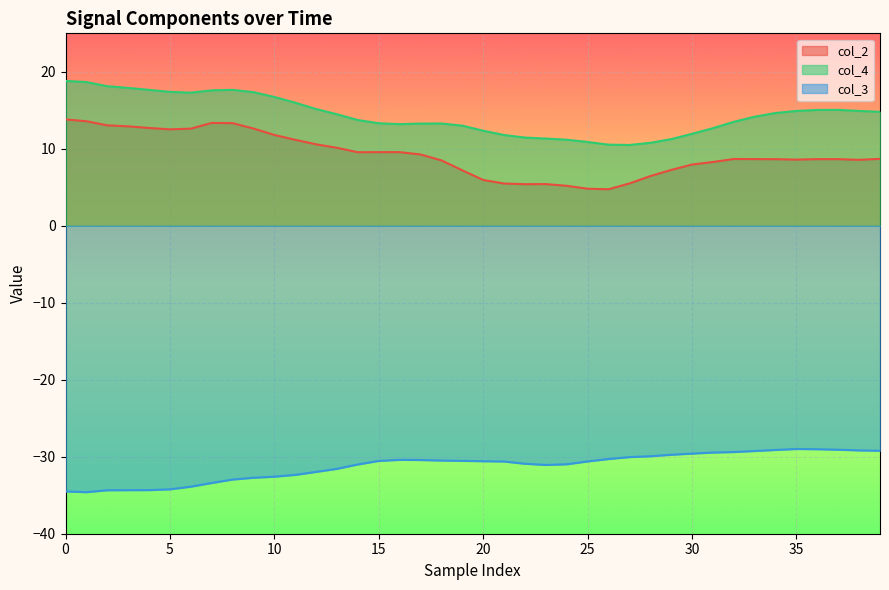

What is the maximum value for col_2?

13.8